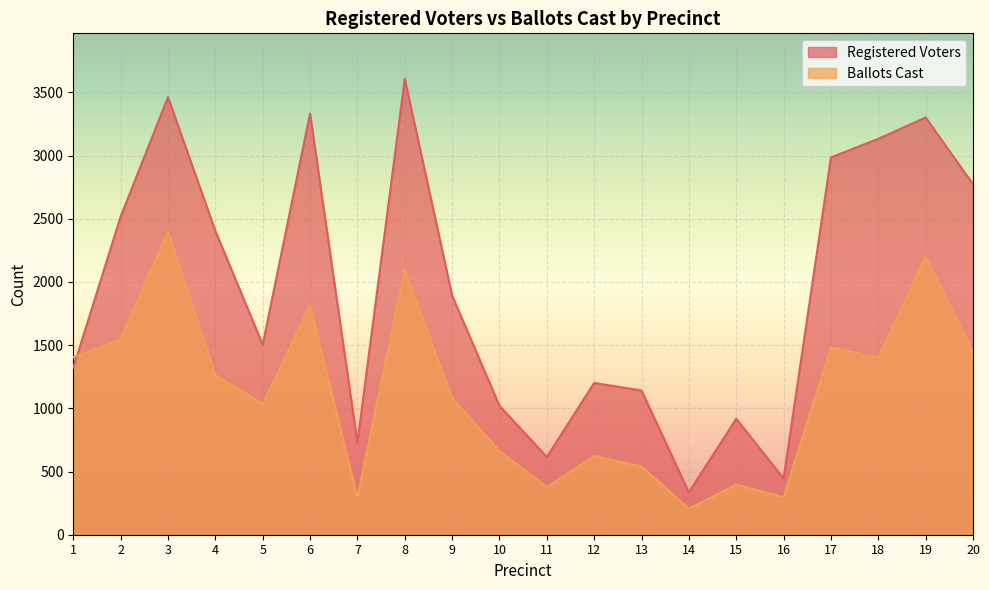

The Registered Voters series shows 335 at 14. True or false?

True